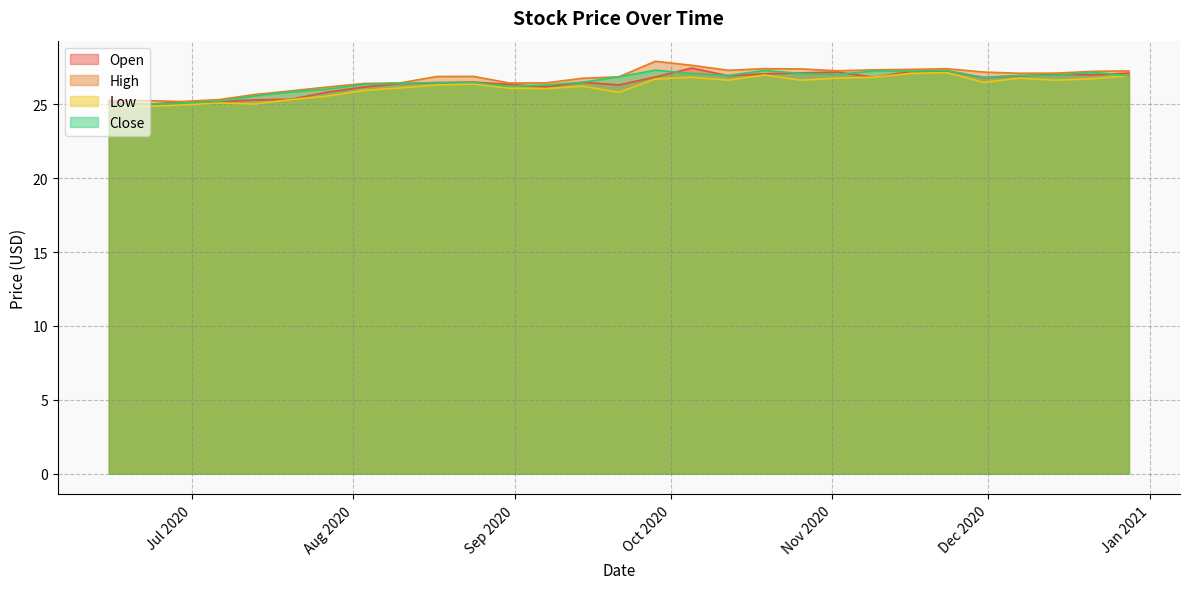

At which category is the sum across all series the highest?

2020-11-23